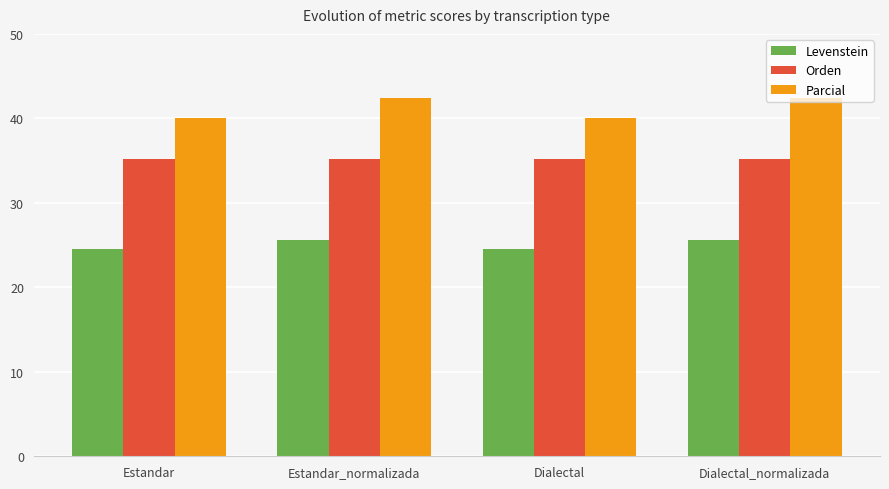

What is the label of the 4th bar from the right?

Estandar